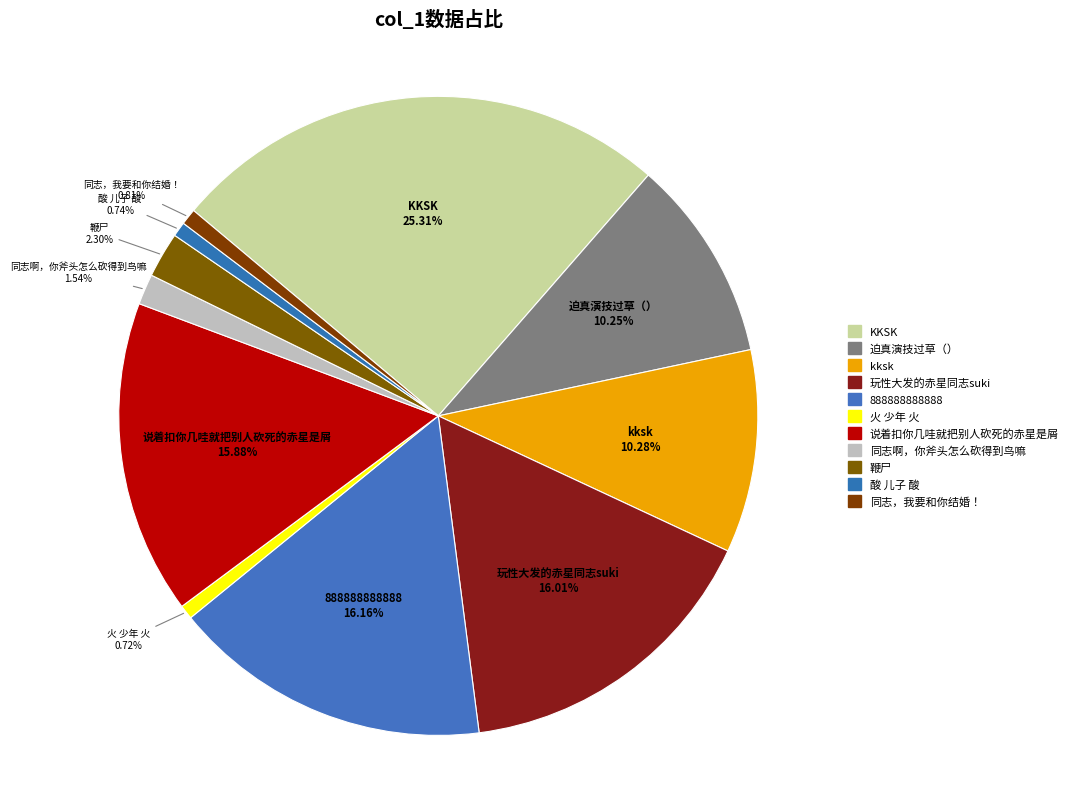

What is the change in value from kksk to 888888888888?

+3143.7